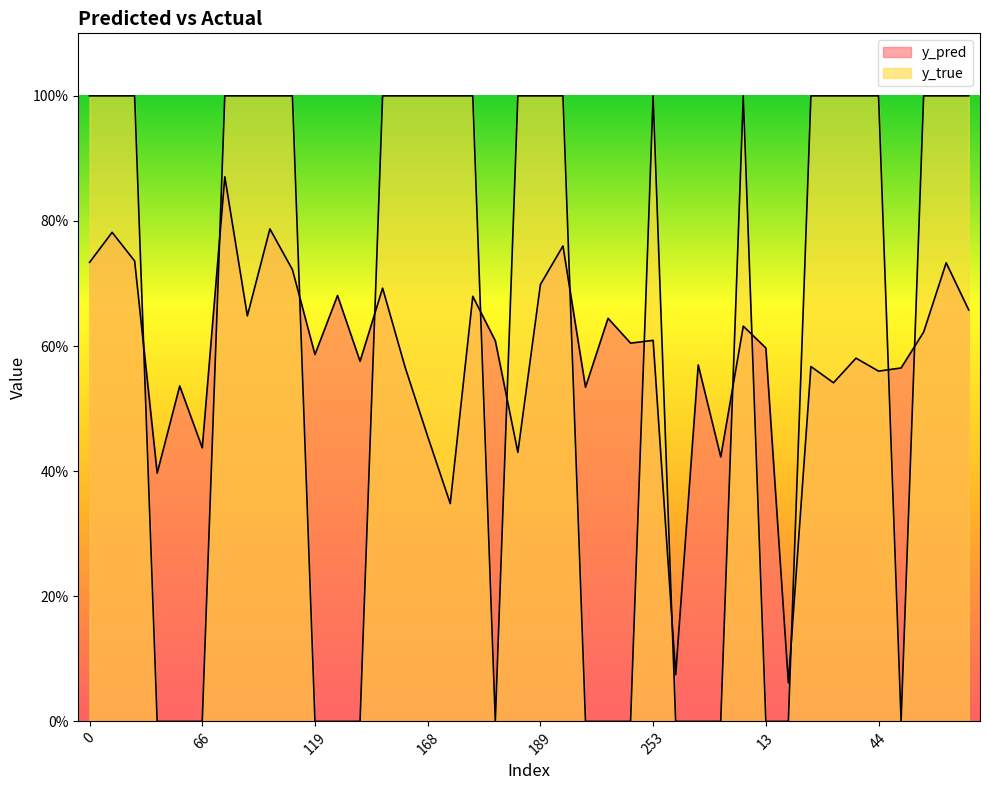

The y_true series shows 0.0 at 66. True or false?

True